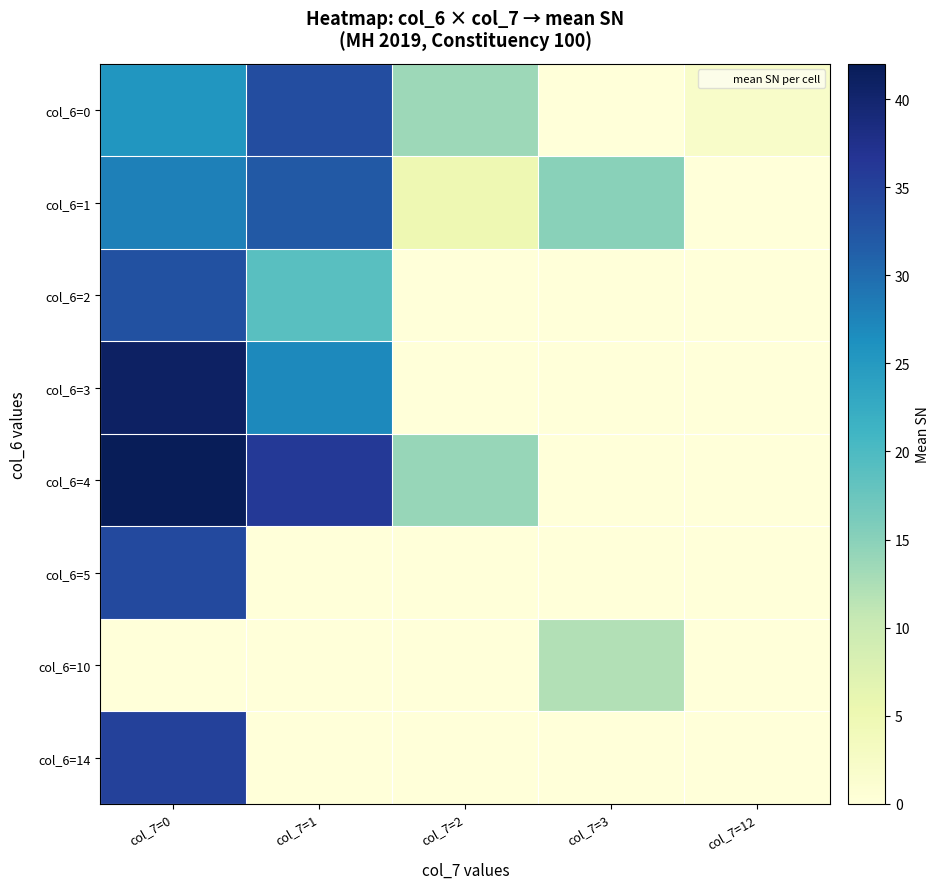

Rank the series at col_7=2 from lowest to highest value.

col_6=2, col_6=3, col_6=5, col_6=10, col_6=14, col_6=1, col_6=0, col_6=4